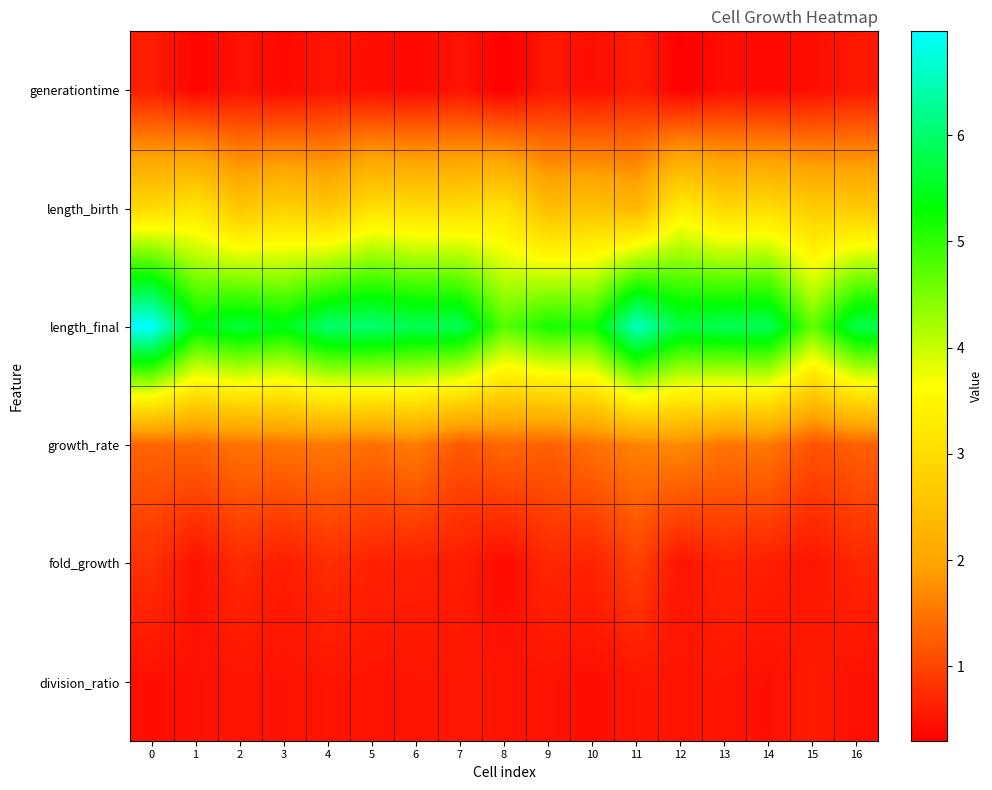

At how many categories does at least one series exceed 6?

4